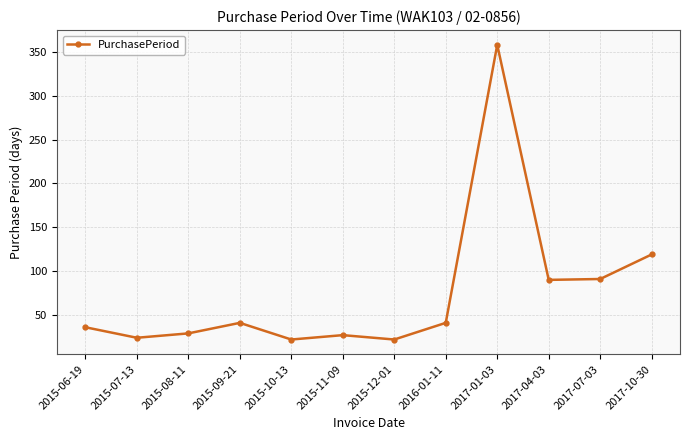

Where is the data nearest to the value 190?

2017-10-30